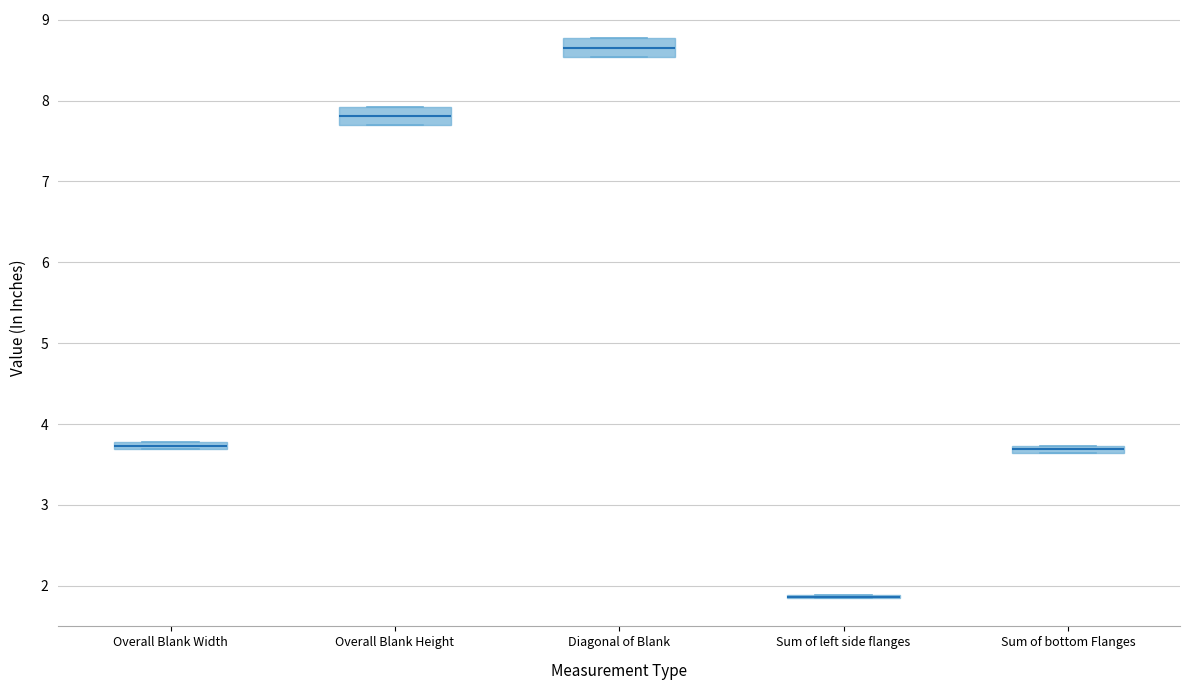

Where does the median line of the box for Diagonal of Blank sit on the y-axis? The values are not printed on the chart, so give them approximately, as read against the axis.

8.7